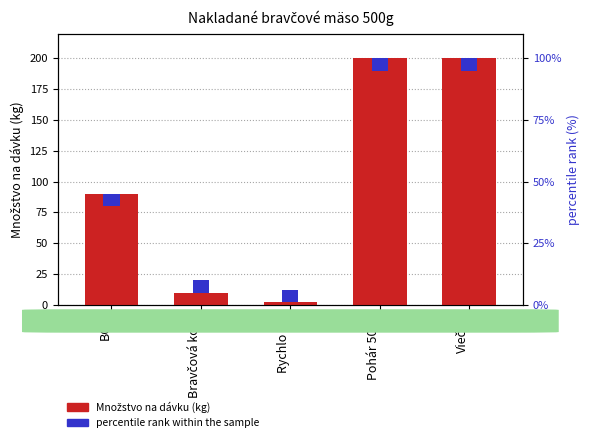

What is the maximum value shown in the chart?

200